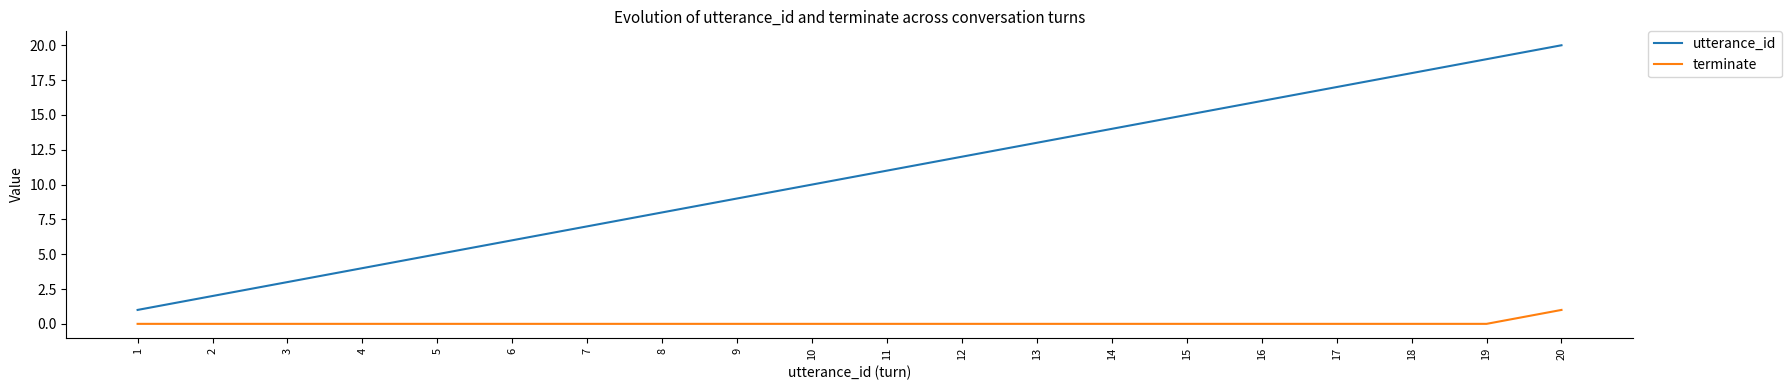

Is the value of terminate at 12 greater than the value of utterance_id at 13?

No